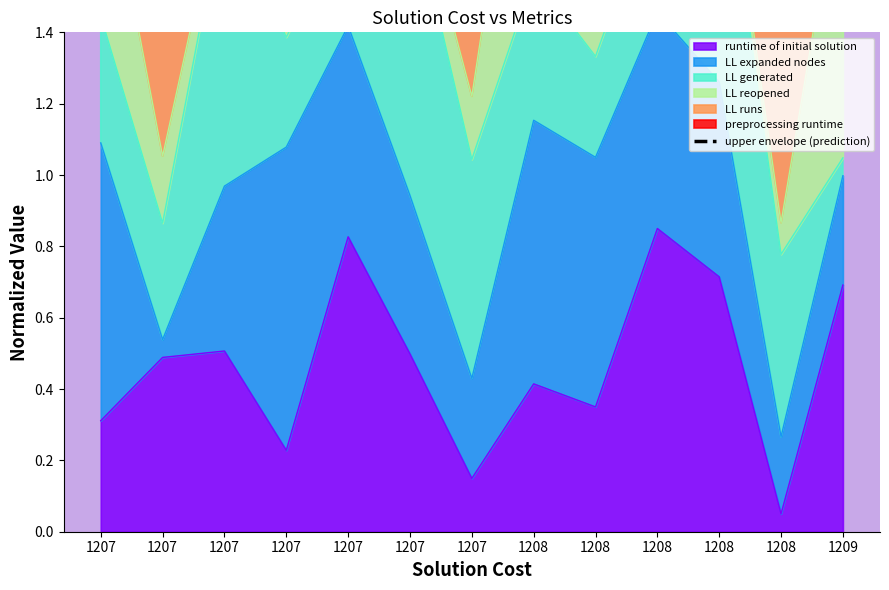

Reading left to right, extract all data points from this chart.

1207=3.2	1207=2.7	1207=3.5	1207=3.1	1207=3.3	1207=3.7	1207=2.6	1208=2.6	1208=3.1	1208=3.1	1208=3.9	1208=2.5	1209=2.5